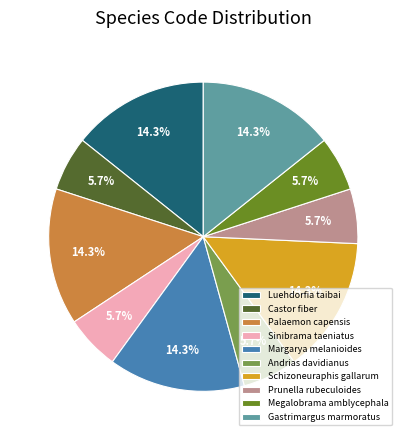

True or false: Margarya melanioides accounts for 1% of the total.

False